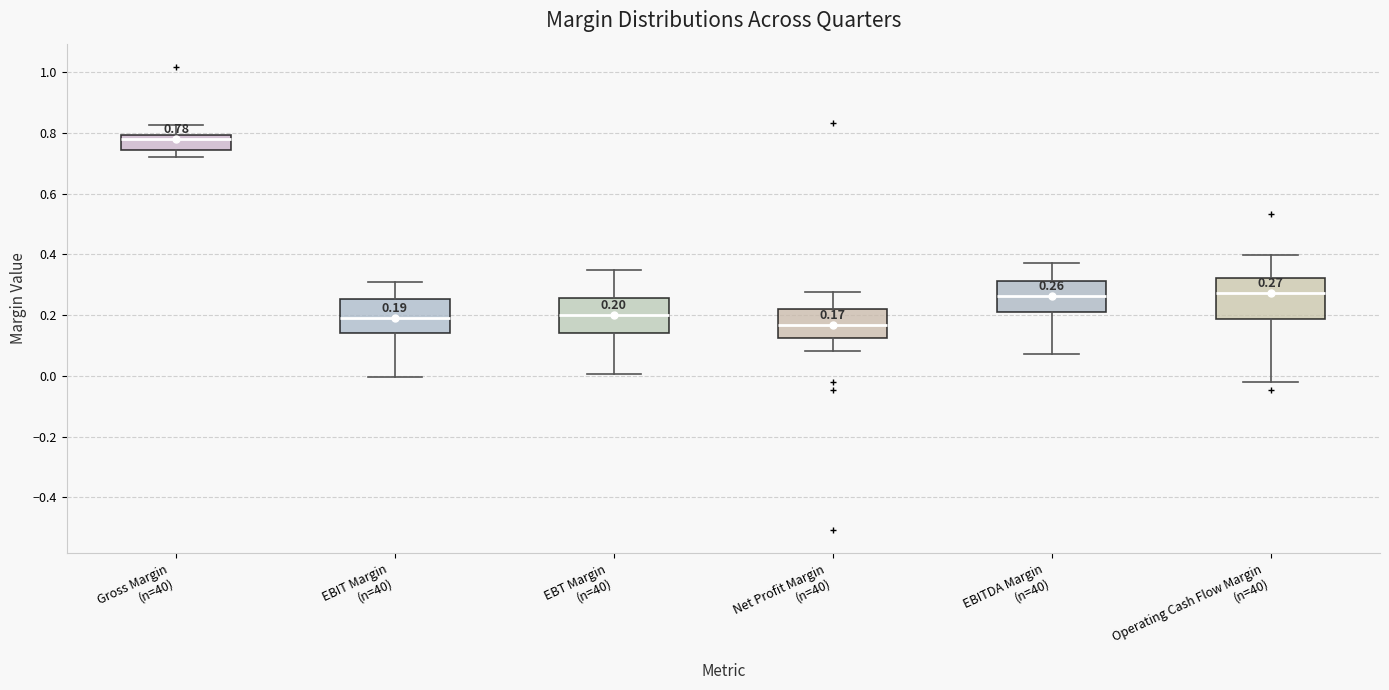

Which box has the highest median line?

Gross Margin (n=40)